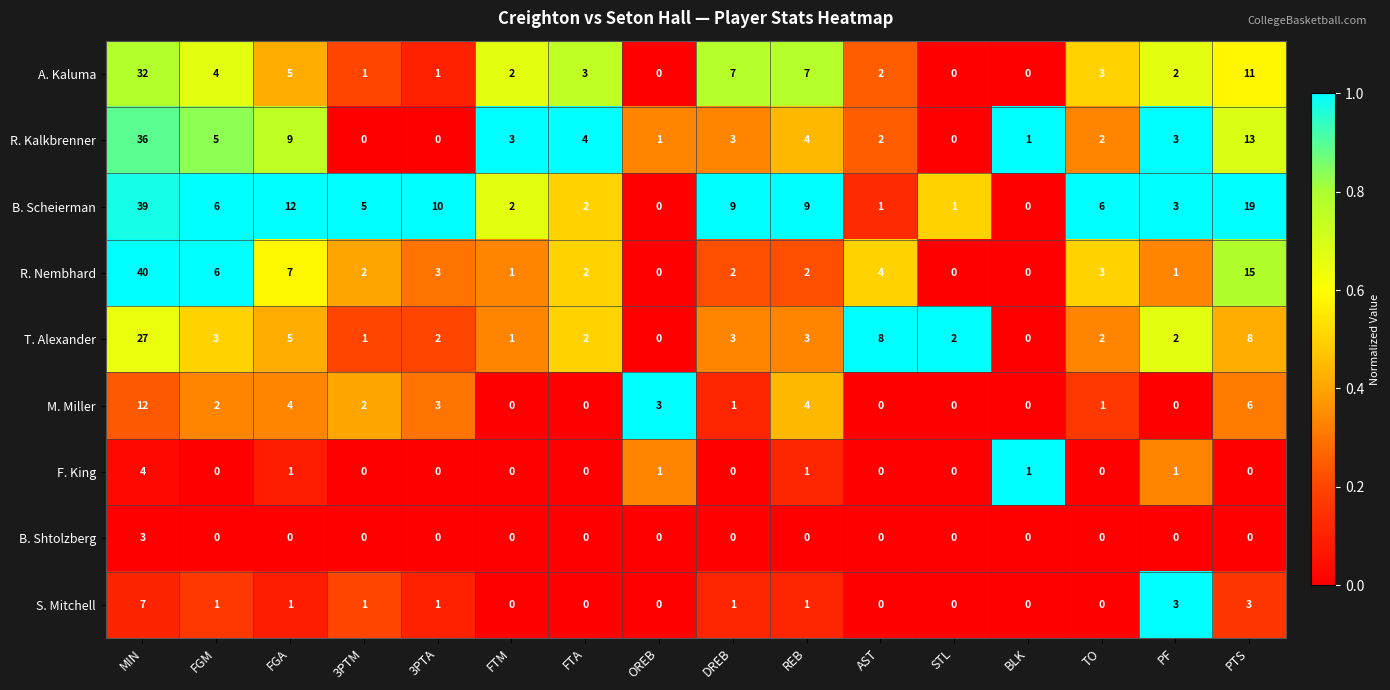

What is the total value across all series at DREB?

26